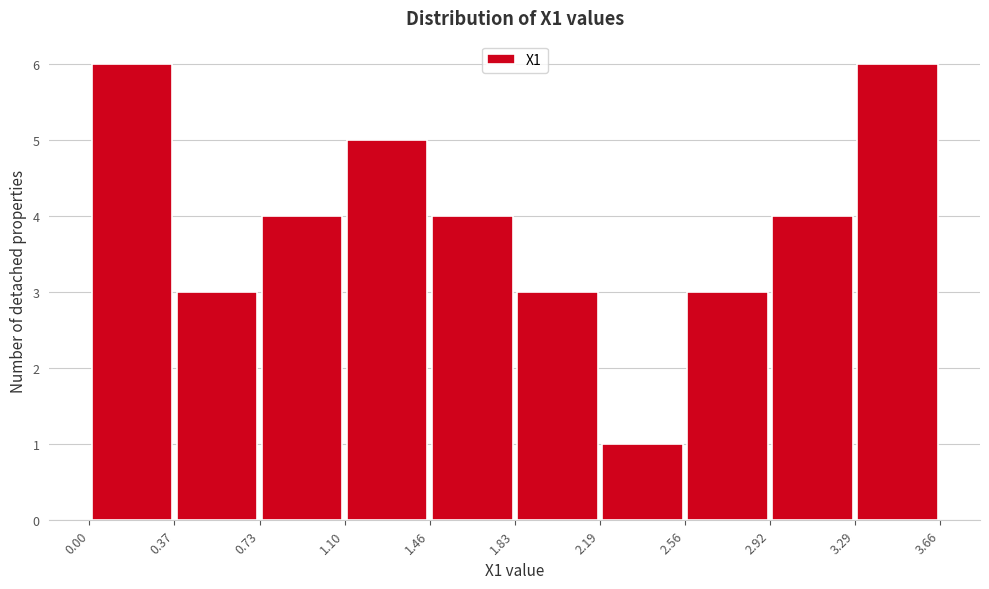

What is the height of the bar covering 3.29 to 3.66 on the x-axis? The values are not printed on the chart, so give them approximately, as read against the axis.

6